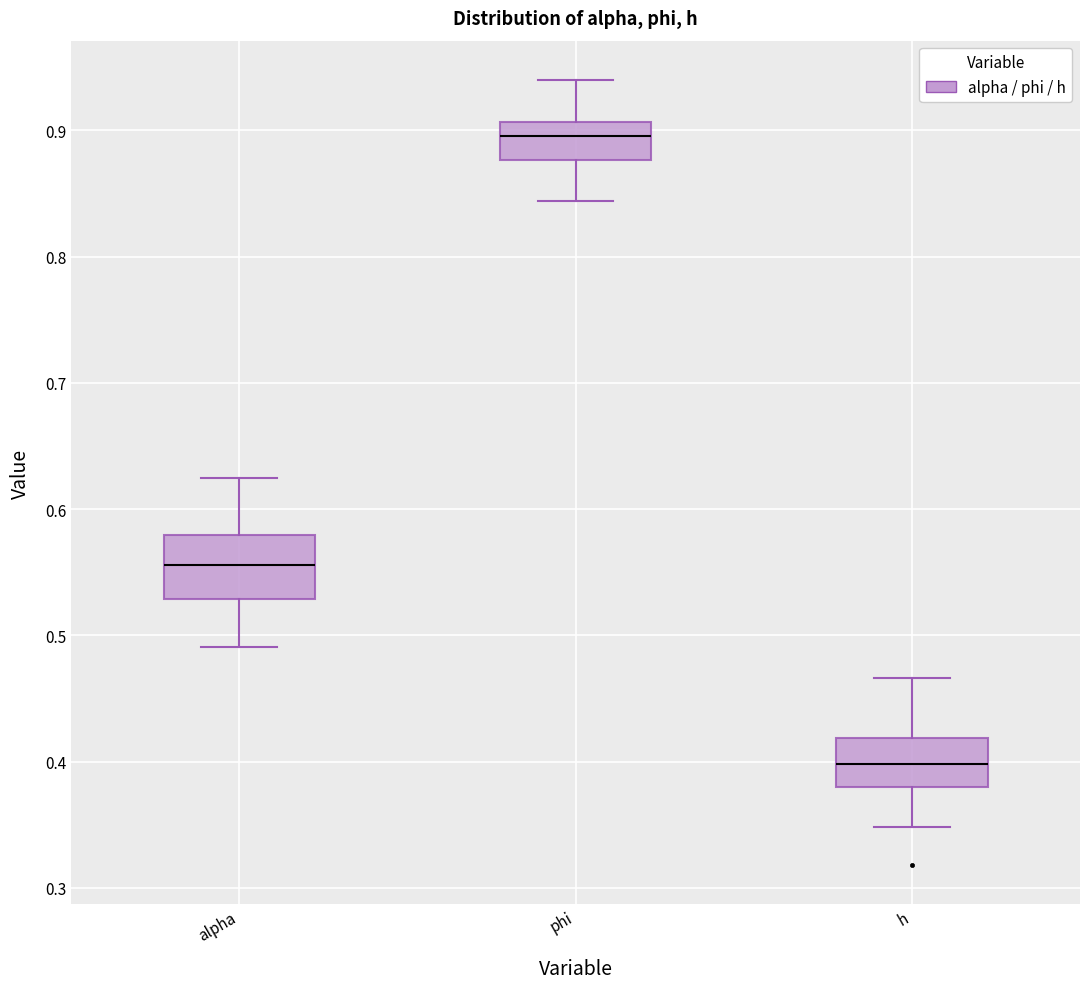

Reading left to right, read every box against the y-axis: the position of its median line, the range the box covers, and the ends of its whiskers. The values are not printed on the chart, so give them approximately, as read against the axis.

alpha: median 0.56, box 0.53 to 0.58, whiskers 0.49 to 0.62
phi: median 0.90, box 0.88 to 0.91, whiskers 0.84 to 0.94
h: median 0.40, box 0.38 to 0.42, whiskers 0.35 to 0.47